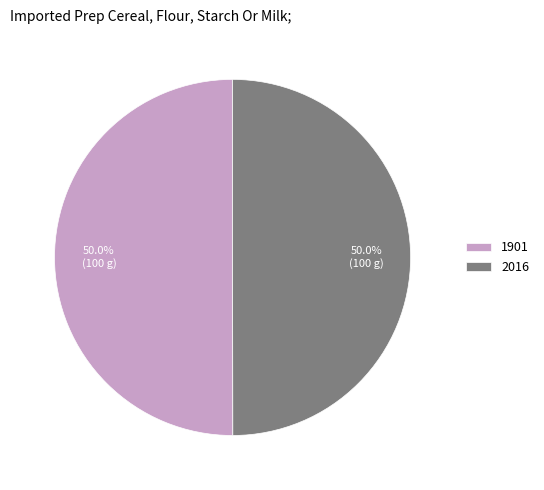

True or false: 2016 accounts for 50% of the total.

True